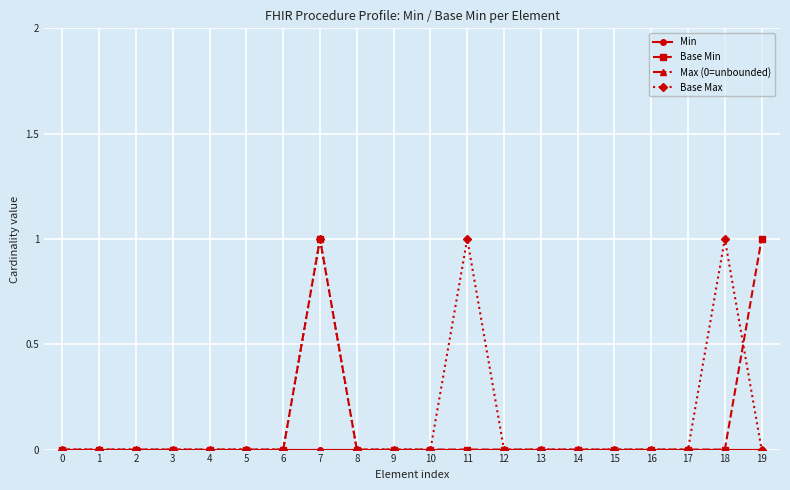

At which category does Base Min reach its first local peak?

7